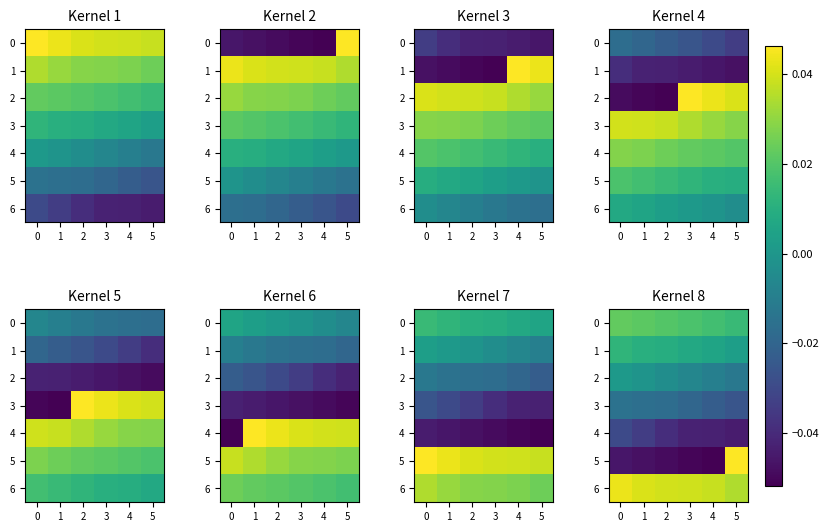

Rank the categories by 4 value from lowest to highest.

5, 4, 3, 2, 1, 0